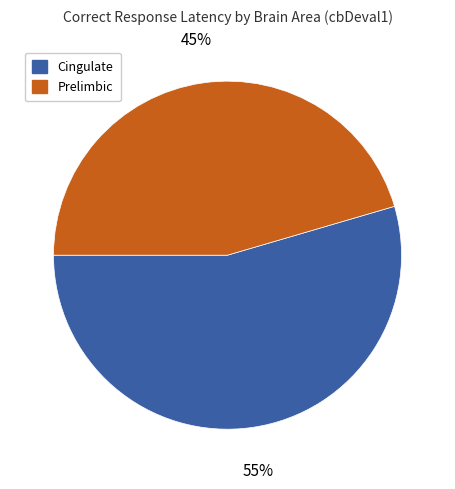

Is the sum of Prelimbic and Cingulate greater than half?

Yes